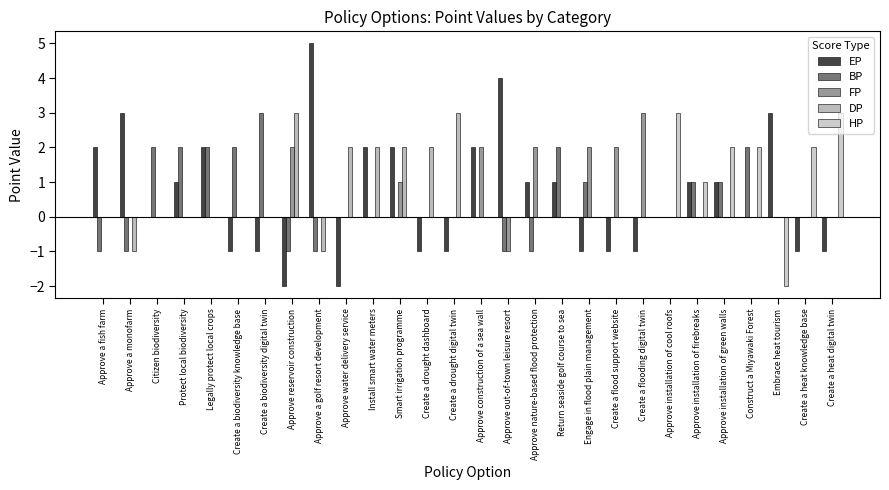

What is the highest value of the HP series?

3